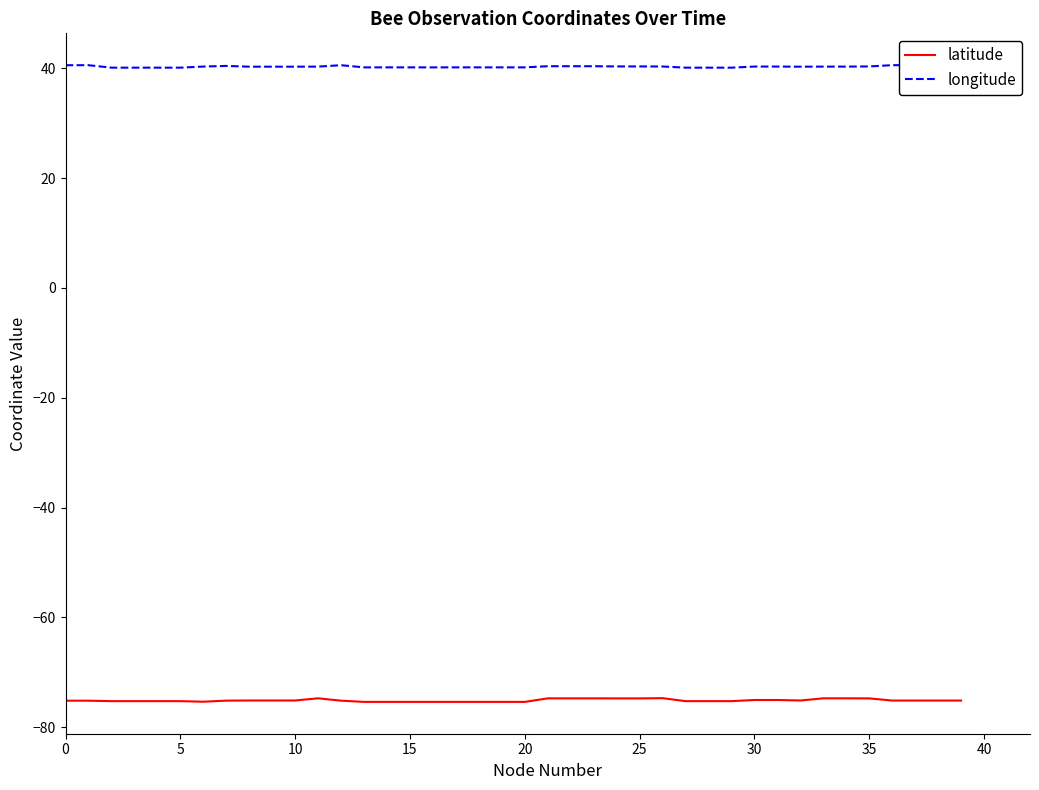

At how many categories does at least one series exceed 12?

40